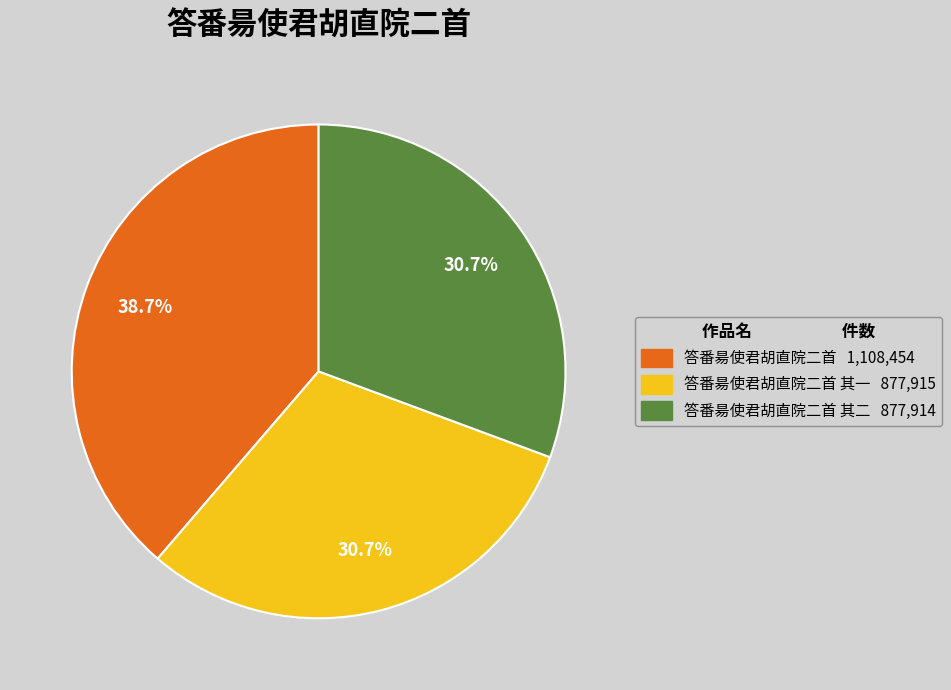

Is there any slice that represents more than half of the pie?

No